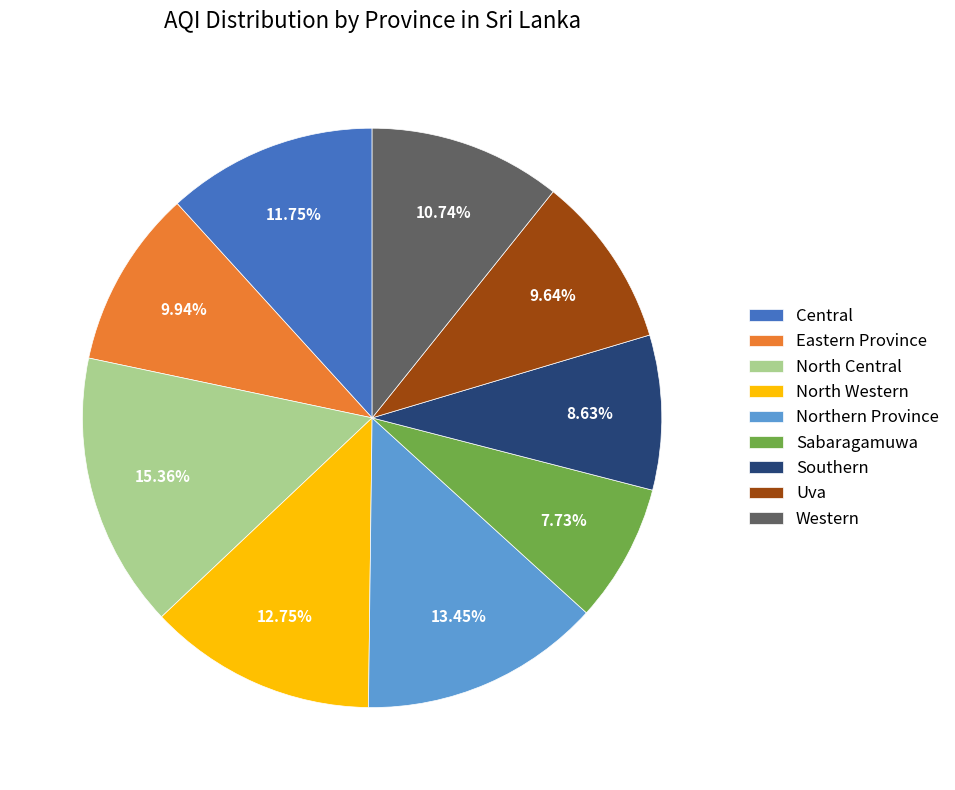

Approximately how many times larger is the value at Western compared to Uva?

1.1